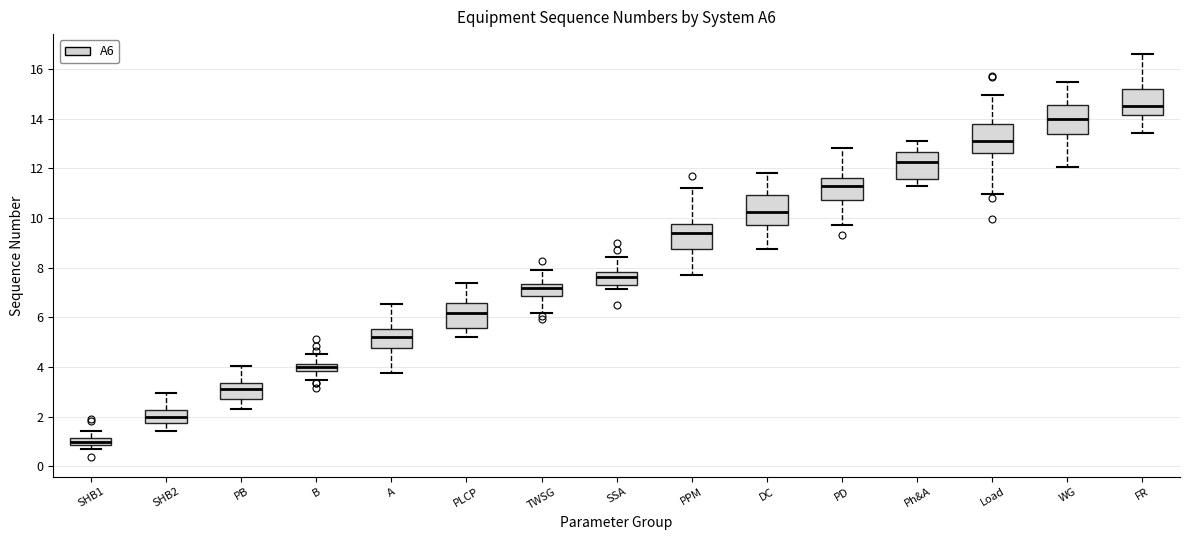

Where is the upper edge of the box for PPM on the y-axis? The values are not printed on the chart, so give them approximately, as read against the axis.

9.8